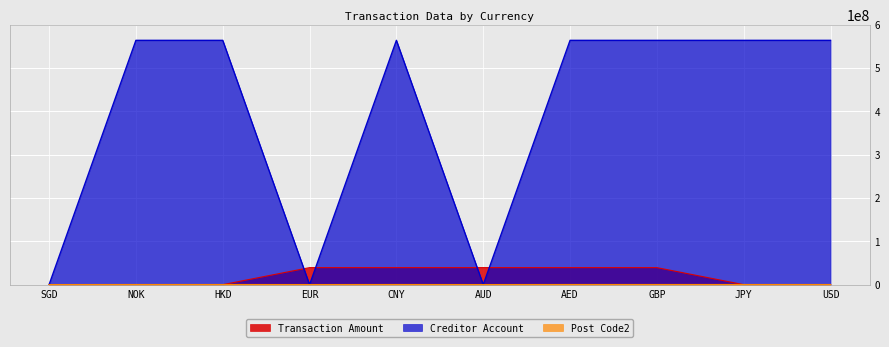

How many data points does each series have?

10